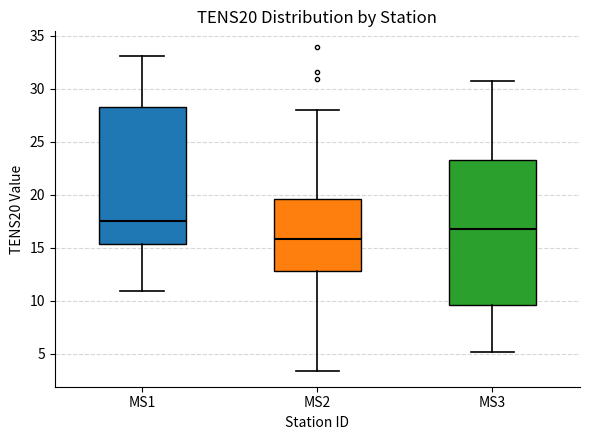

Comparing the boxes themselves (not the whiskers), which one is the tallest?

MS3